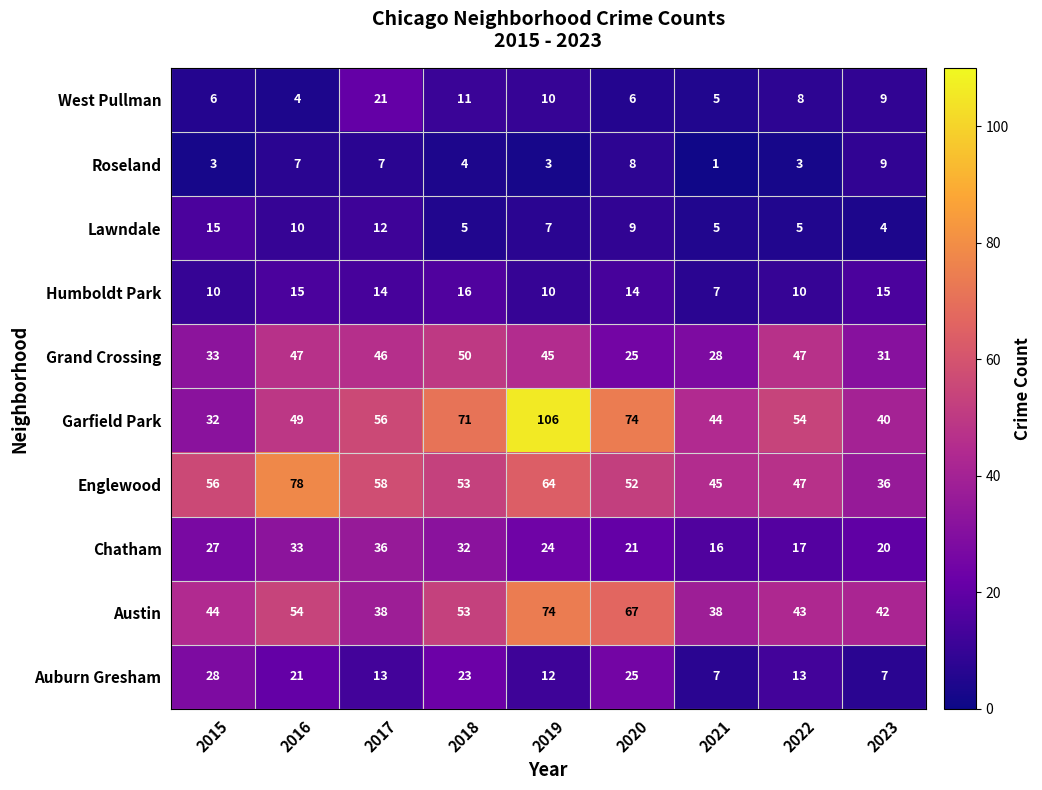

What is the approximate value of Roseland at 2016?

7